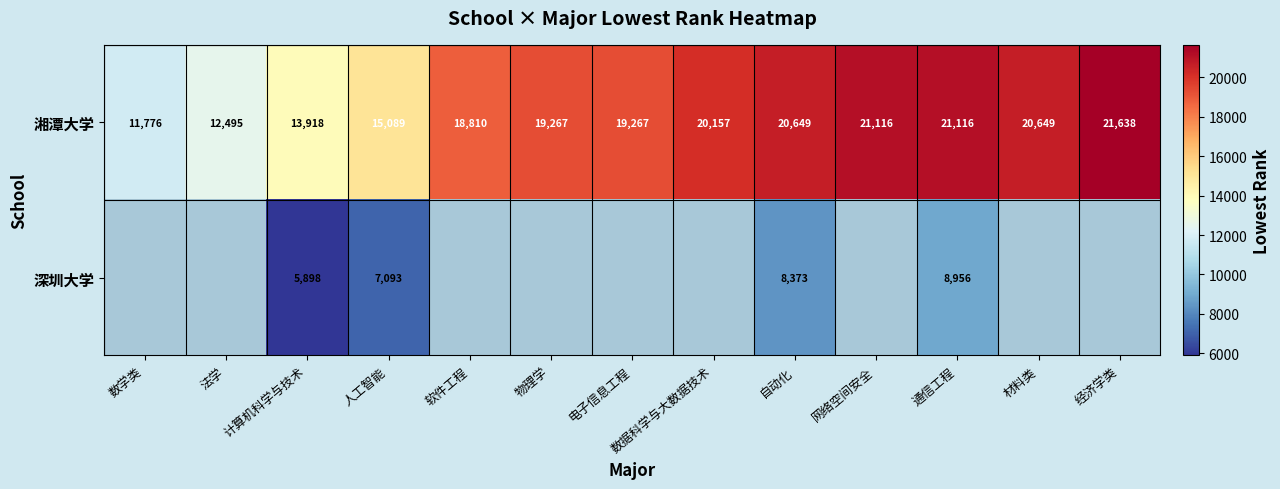

At which label is 湘潭大学 closest to 16707?

人工智能